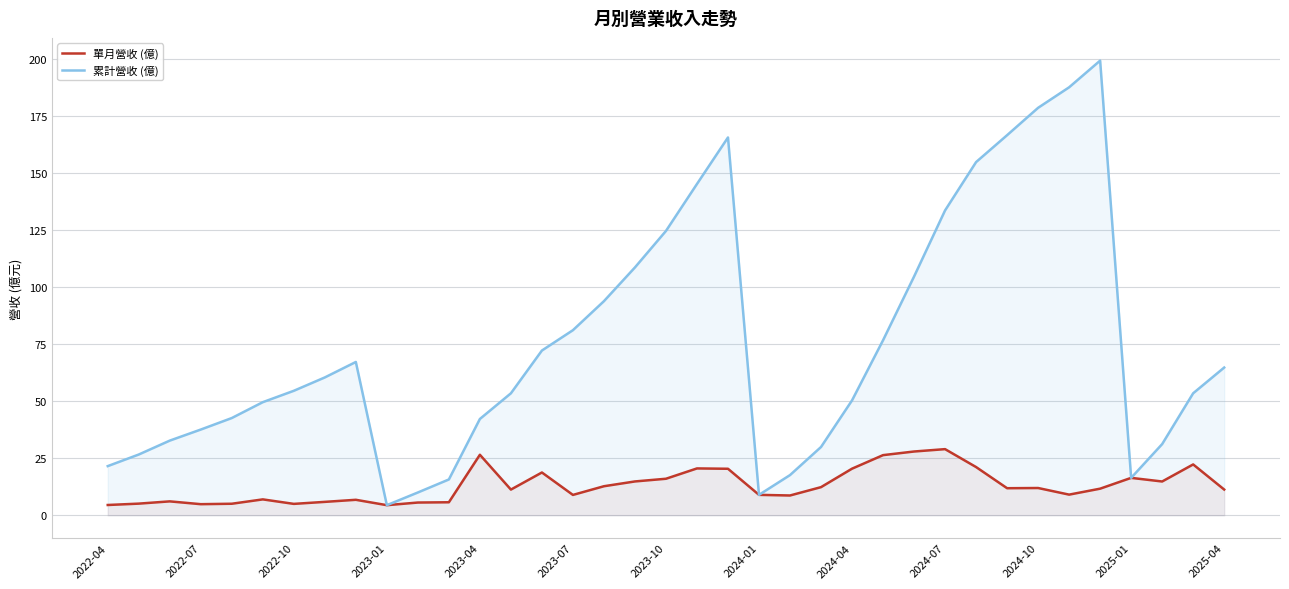

How many data points in 單月營收 (億) are above 11?

21